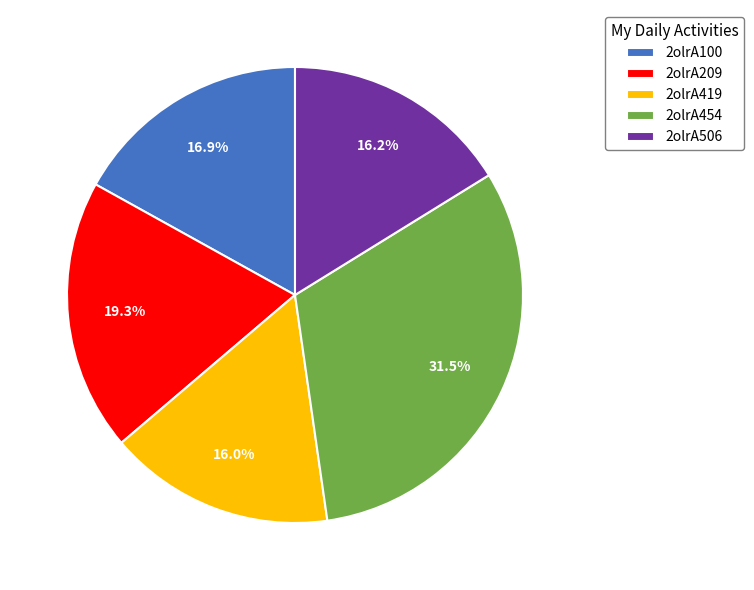

To the nearest percent, what portion does 2olrA100 represent?

17%